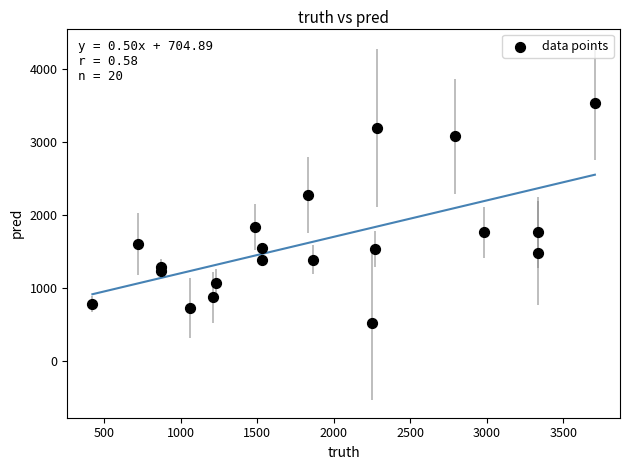

What Y value in the scatter plot is closest to 2023?

1835.0